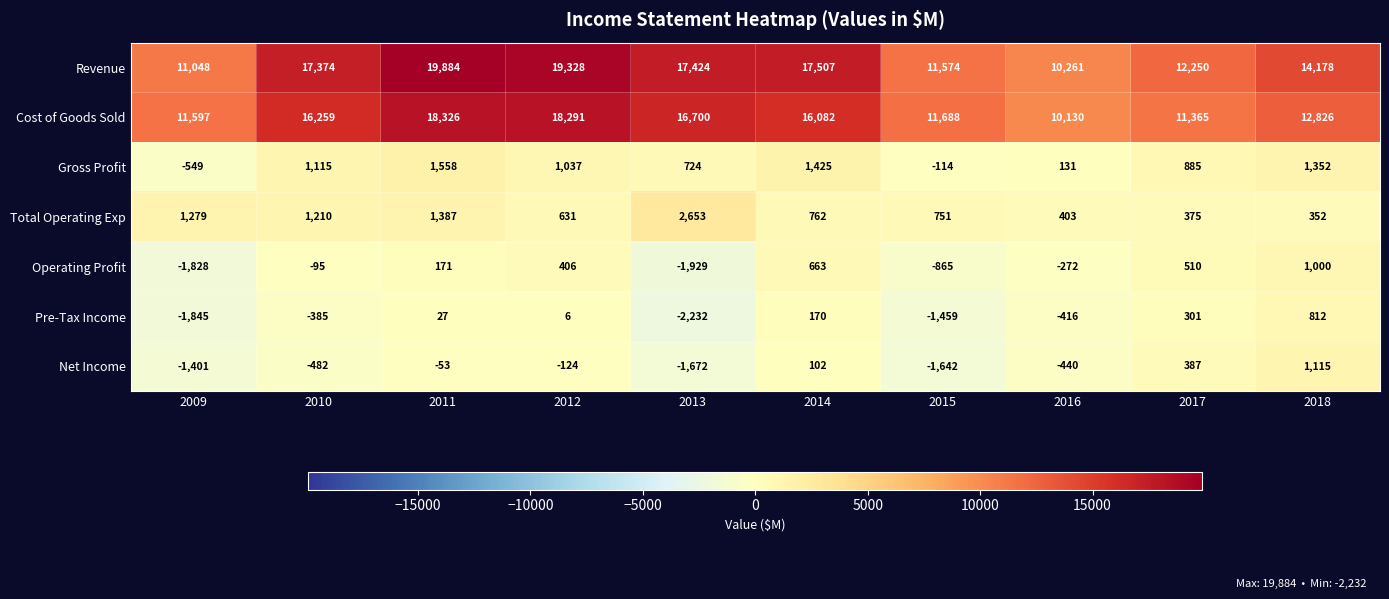

What is the difference between the second highest and second lowest values in the Revenue series?

8280